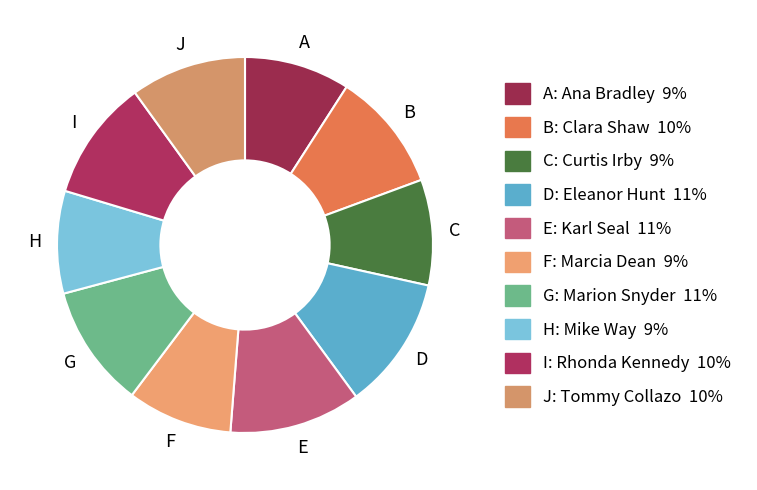

Count the number of slices in the pie.

10